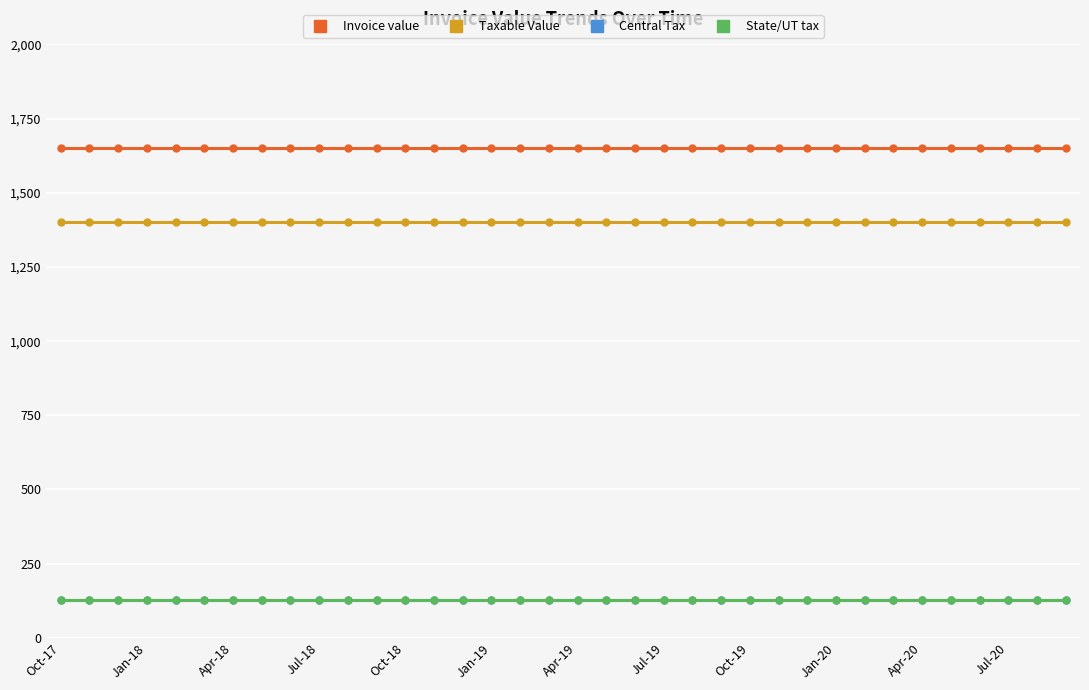

At which label does State/UT tax reach its minimum?

Oct-17